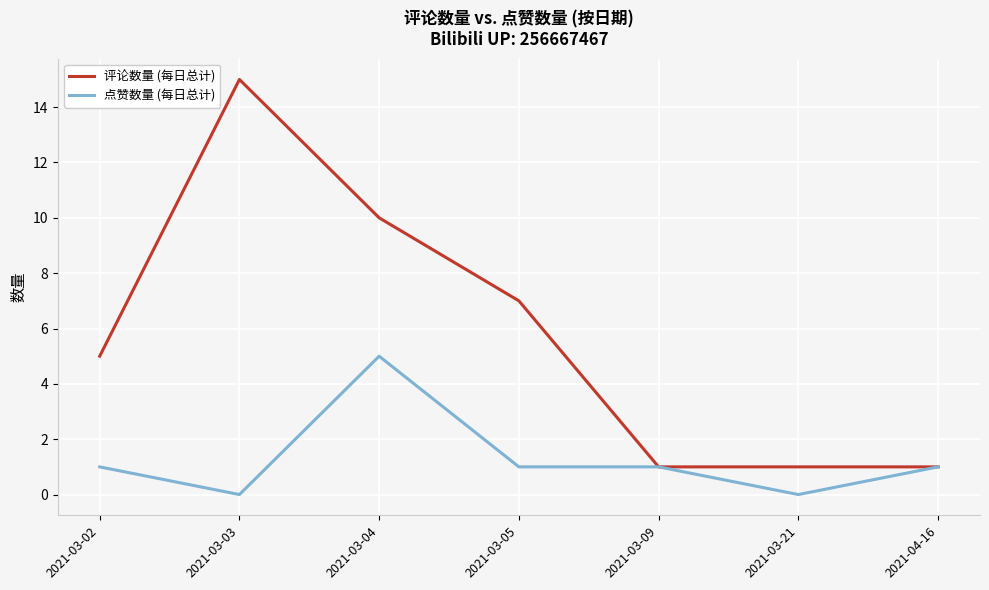

Which series has the largest total across all categories?

评论数量 (每日总计)